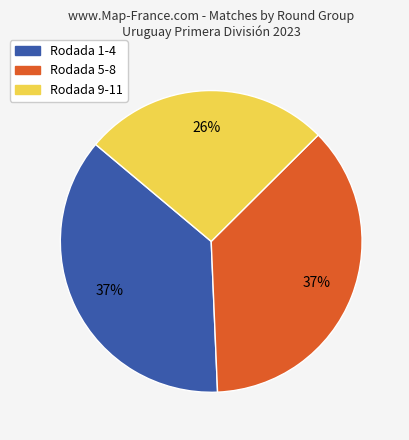

To the nearest percent, what is the average slice percentage?

33%